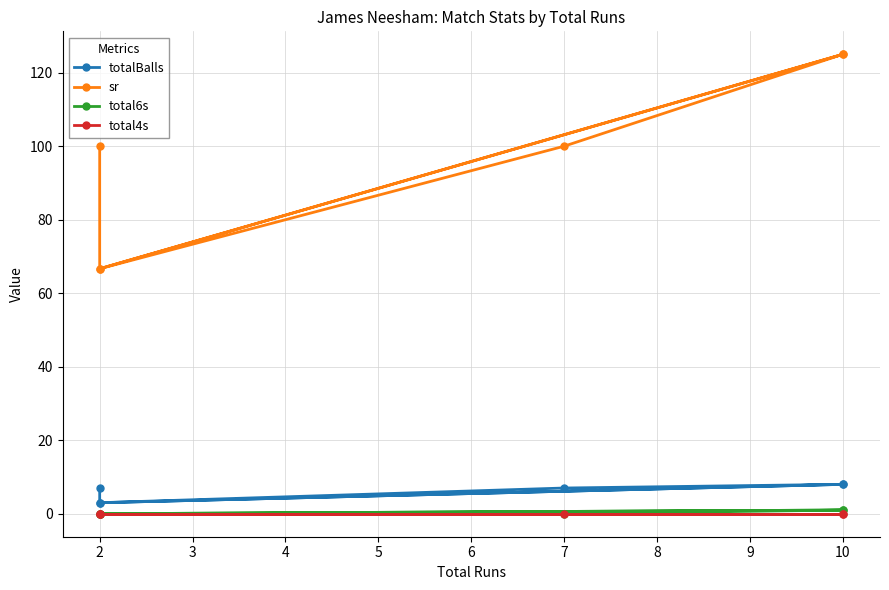

True or false: total6s and sr intersect in this chart.

False